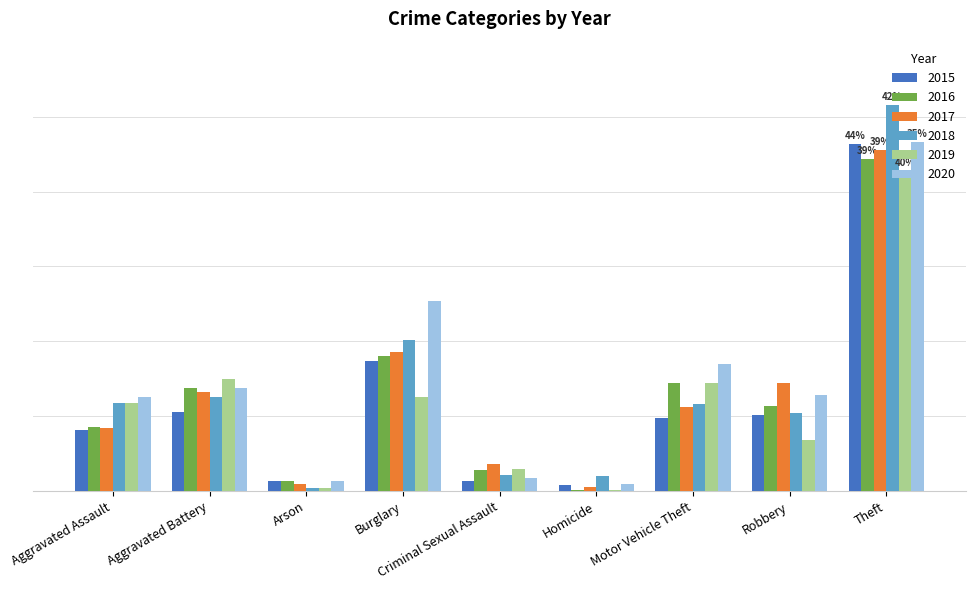

At which label does 2019 first exceed 59?

Aggravated Battery